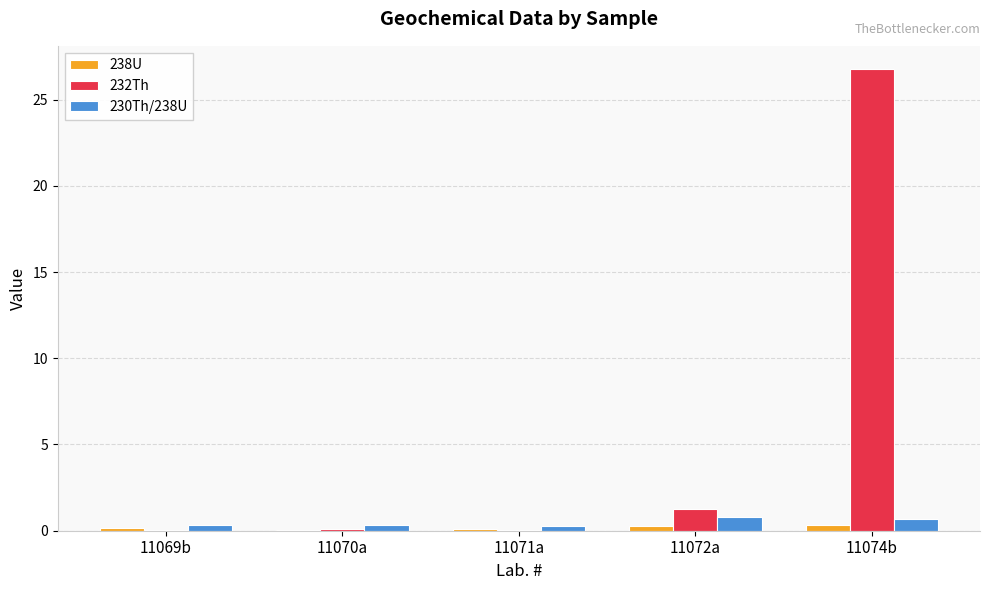

What is the greatest value displayed?

26.8